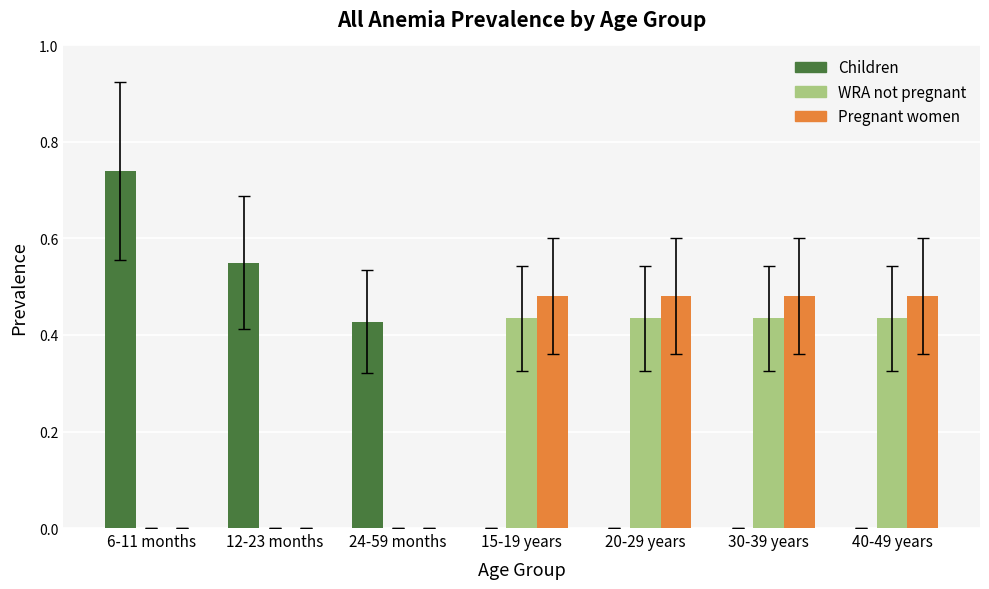

Which label corresponds to the largest value in the chart?

6-11 months